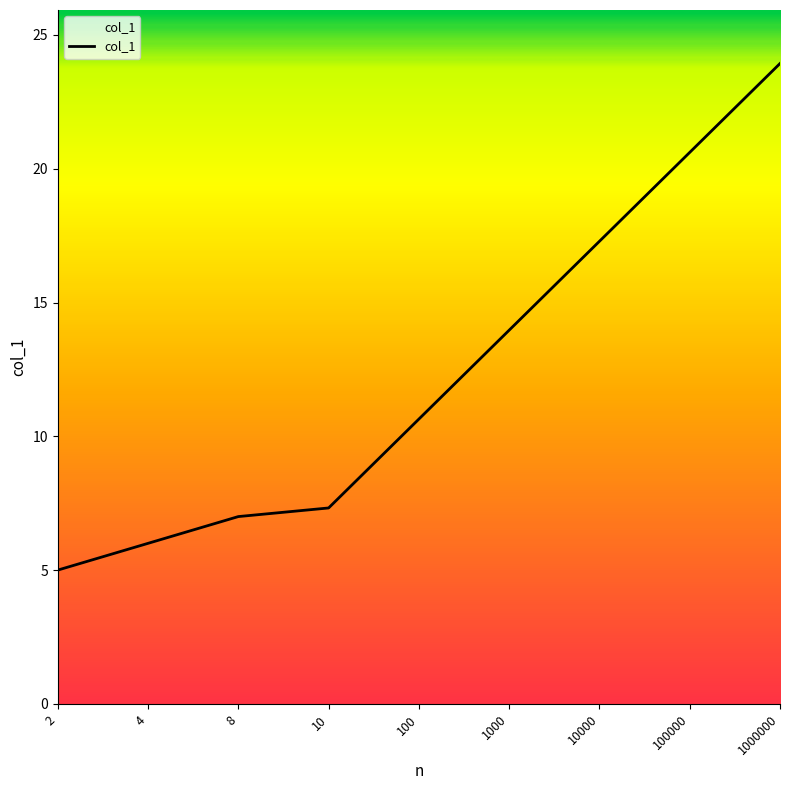

What is the smallest value displayed?

5.0